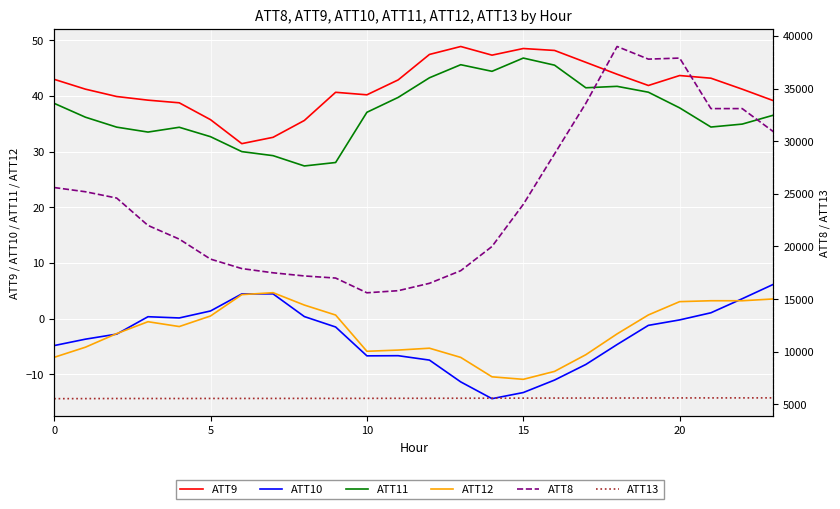

True or false: ATT13 and ATT12 intersect in this chart.

False